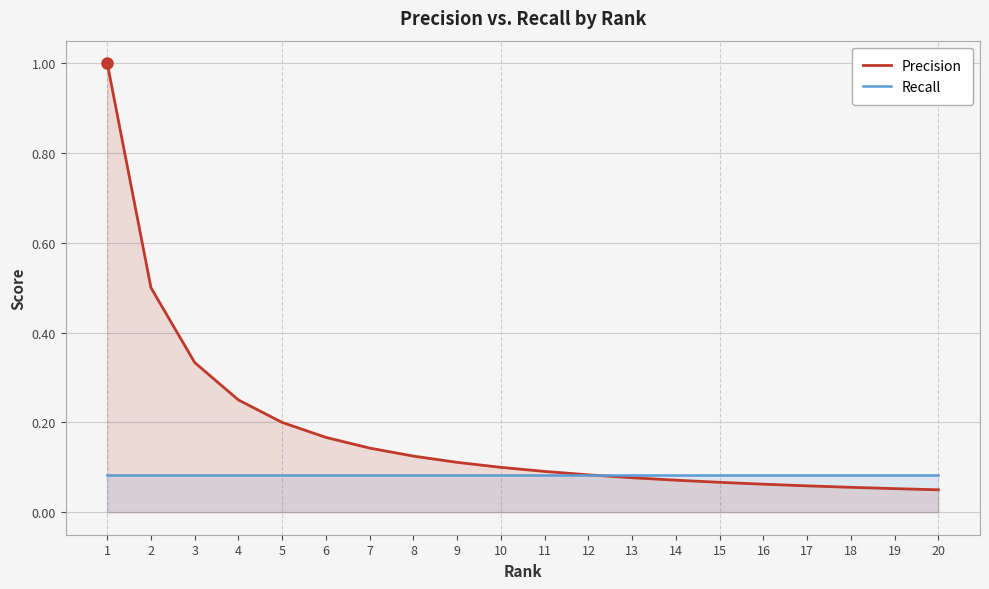

How many lines are shown in the chart?

2